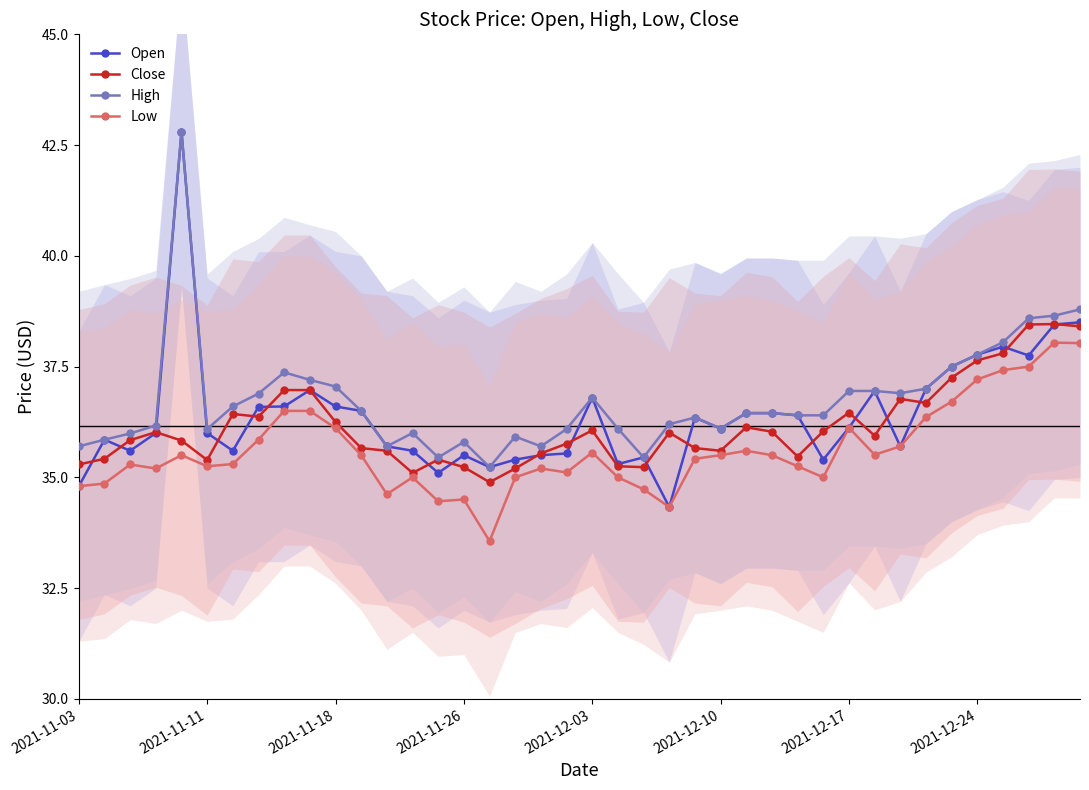

True or false: Low and High intersect in this chart.

False